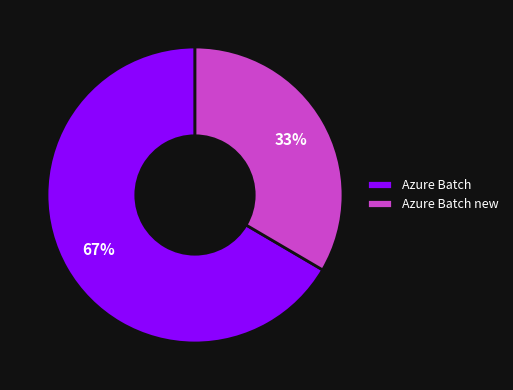

What is the majority slice?

Azure Batch